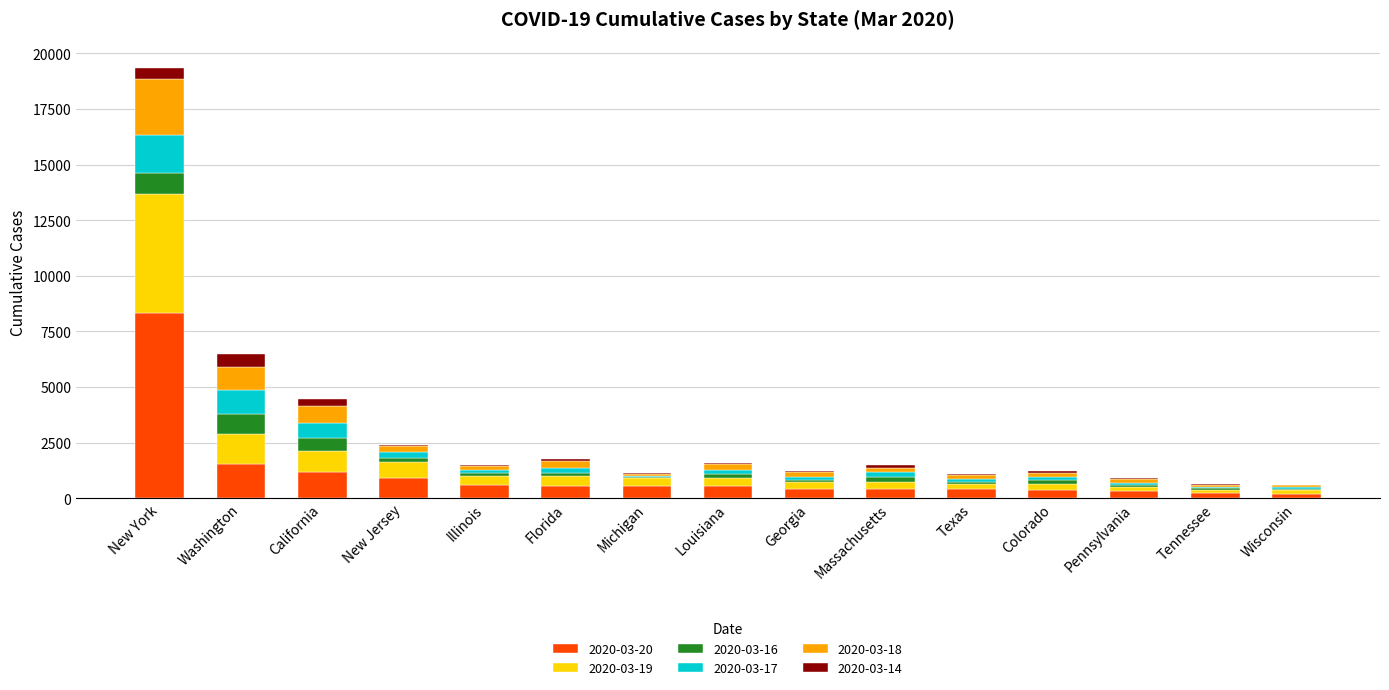

How many data points does each series have?

15